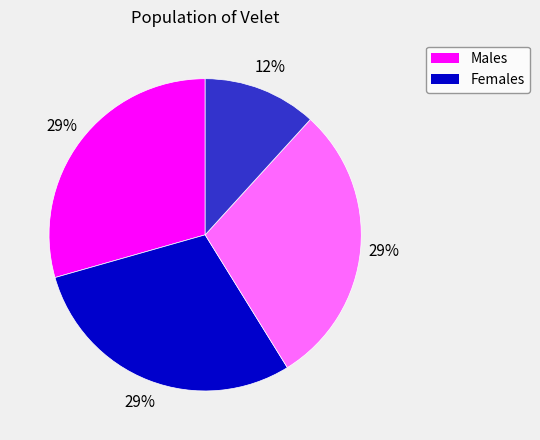

Is there any slice that represents more than half of the pie?

No